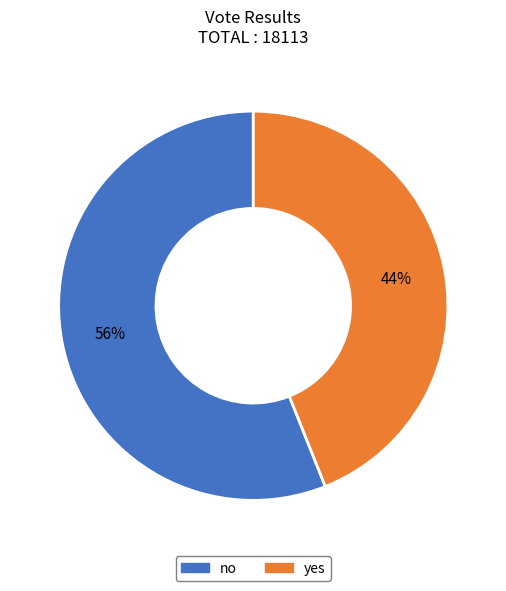

To the nearest percent, what is the combined percentage of yes and no?

100%